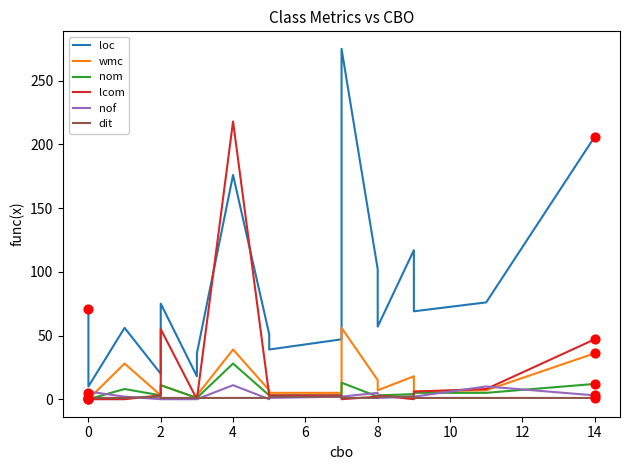

Which series contains the lowest Y value?

wmc